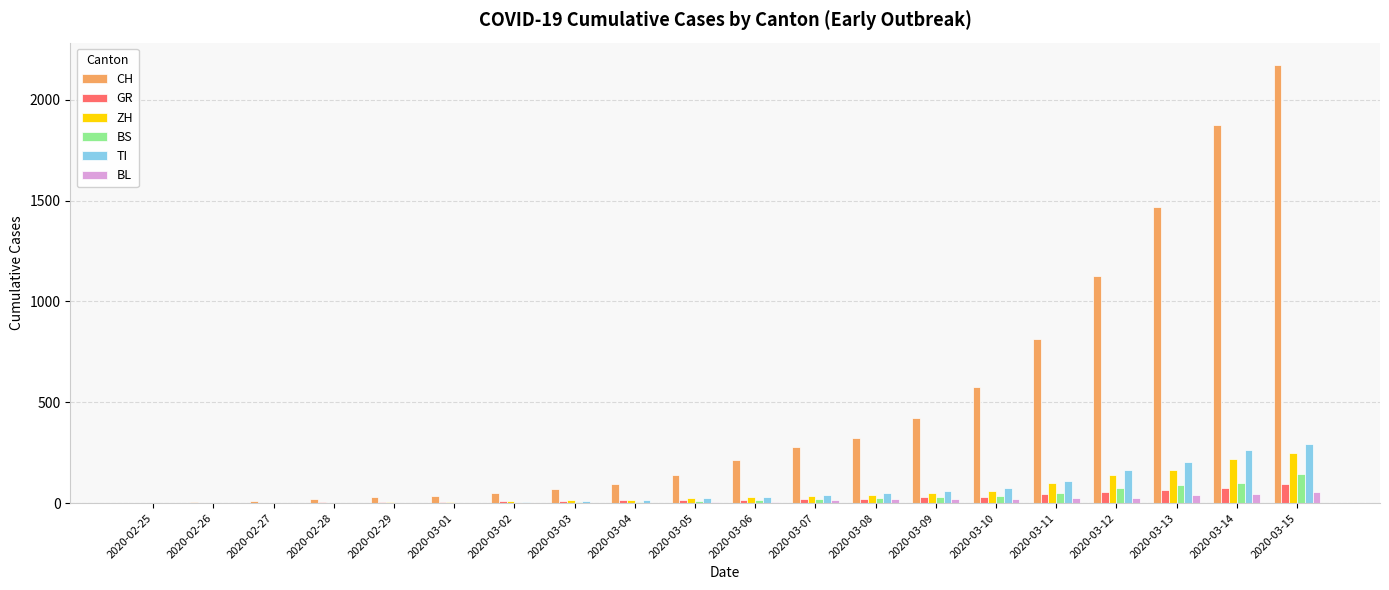

What is the sum of all BS values?

597